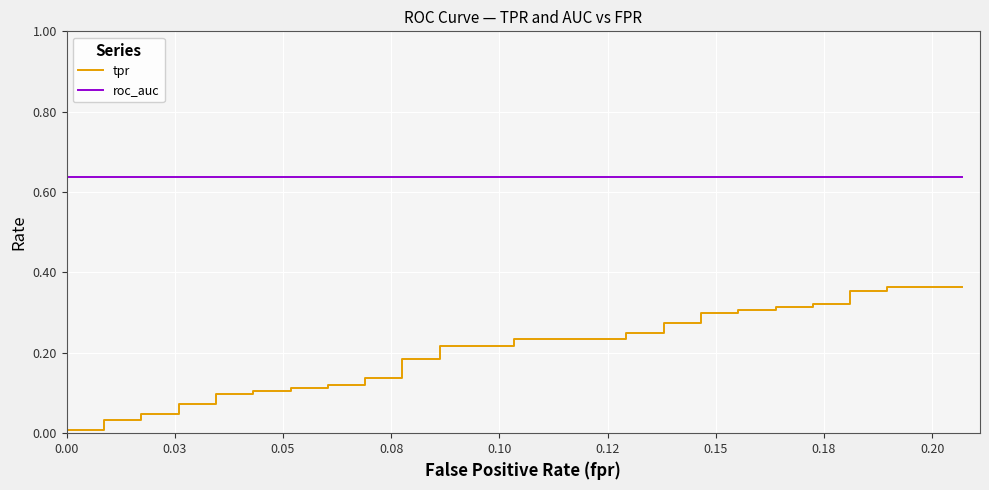

The value of roc_auc at 0.00 is 0.6. True or false?

True